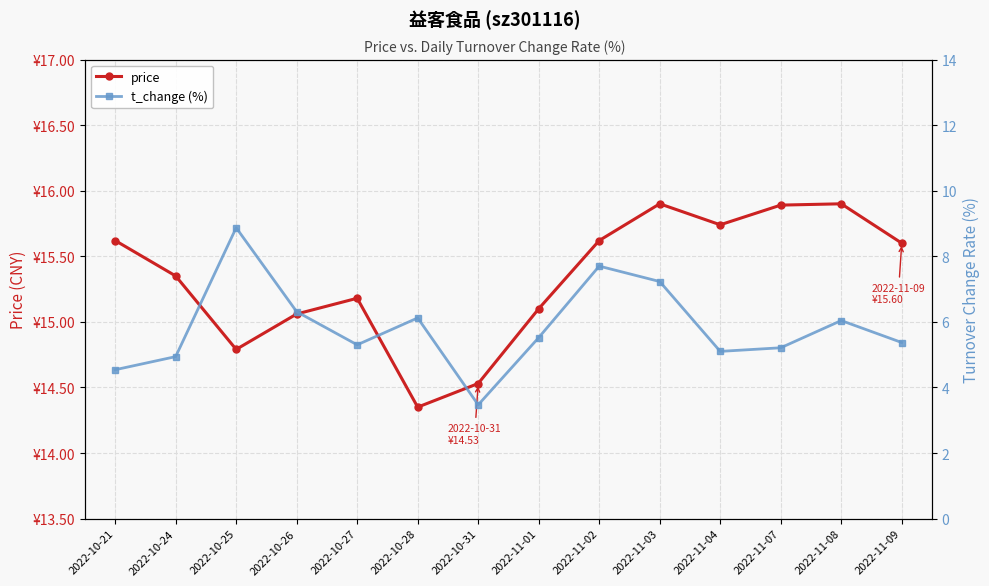

What is the label of the 9th point from the right?

2022-10-28